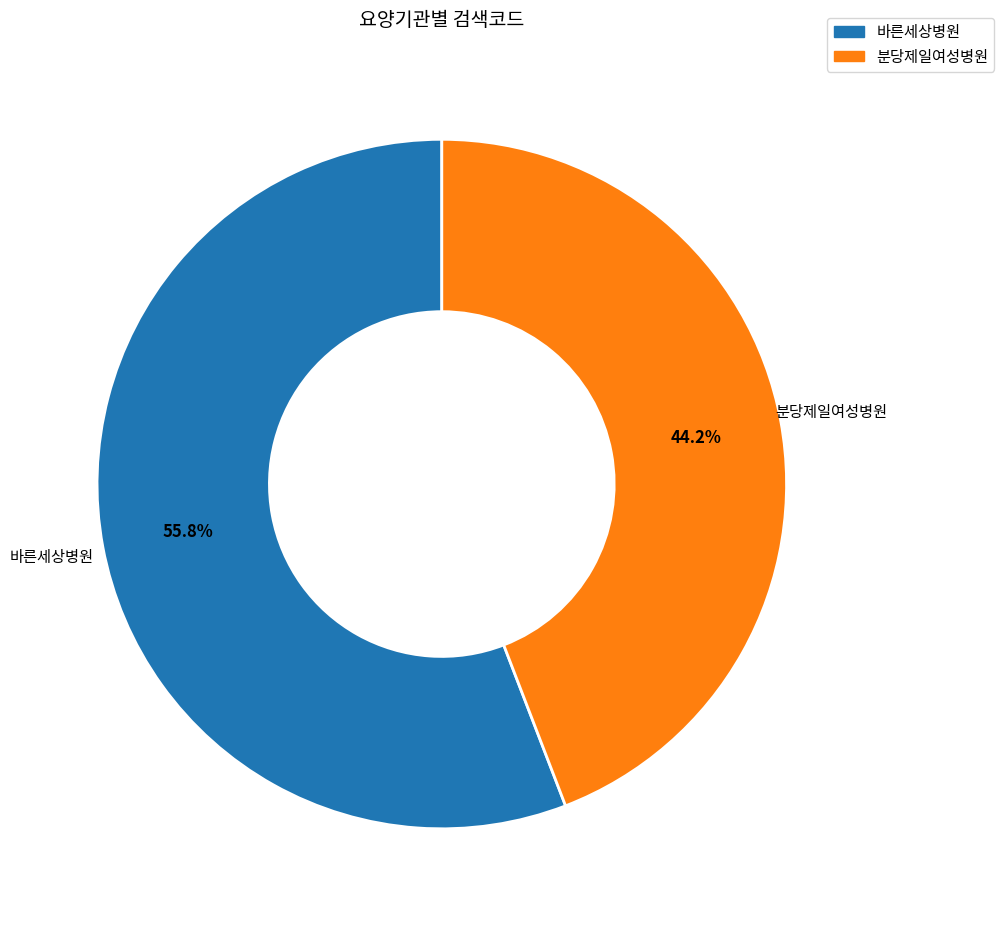

Do 바른세상병원 and 분당제일여성병원 together represent more than half of the pie?

Yes